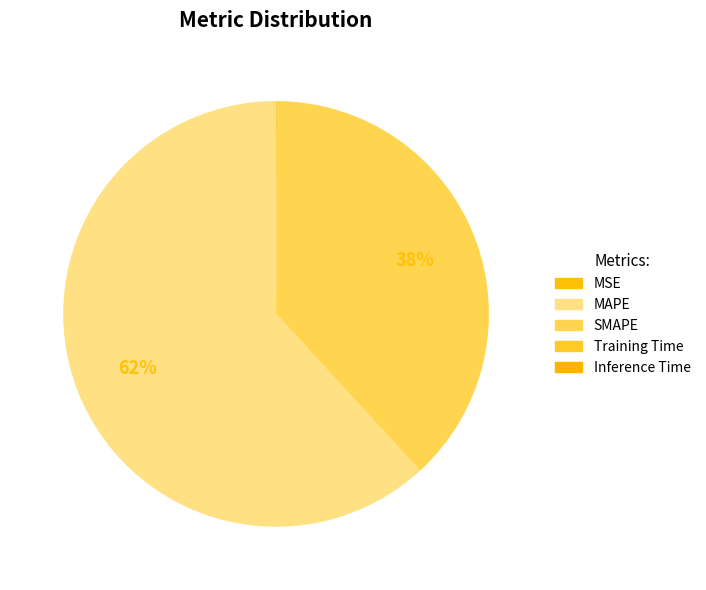

What is the largest slice in the pie chart?

MAPE